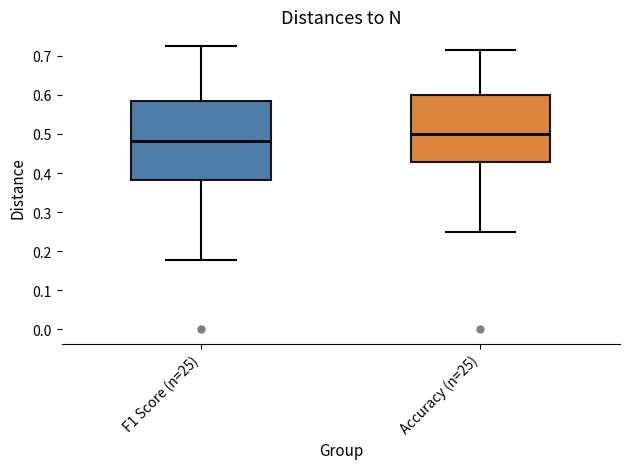

Where is the lower edge of the box for F1 Score (n=25) on the y-axis? The values are not printed on the chart, so give them approximately, as read against the axis.

0.38